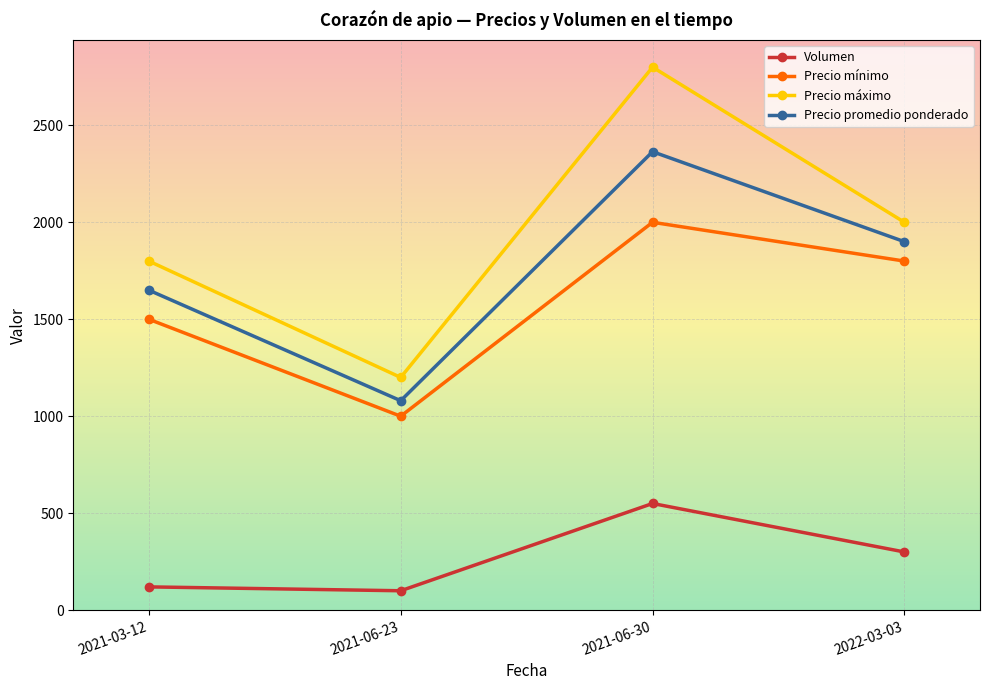

Count the number of data series in this chart.

4